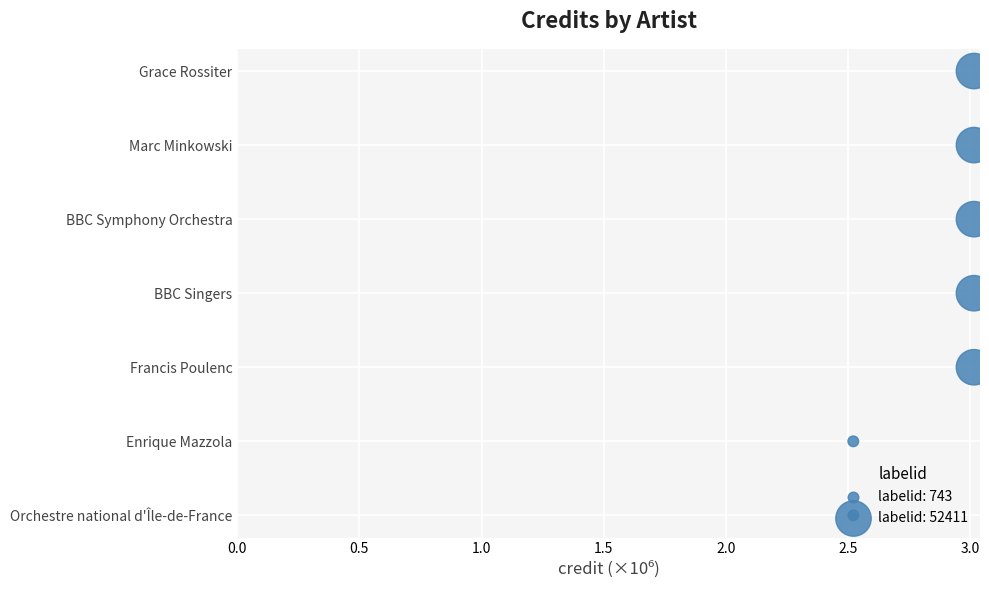

Which has a higher value, 0.5 or 3.0?

3.0